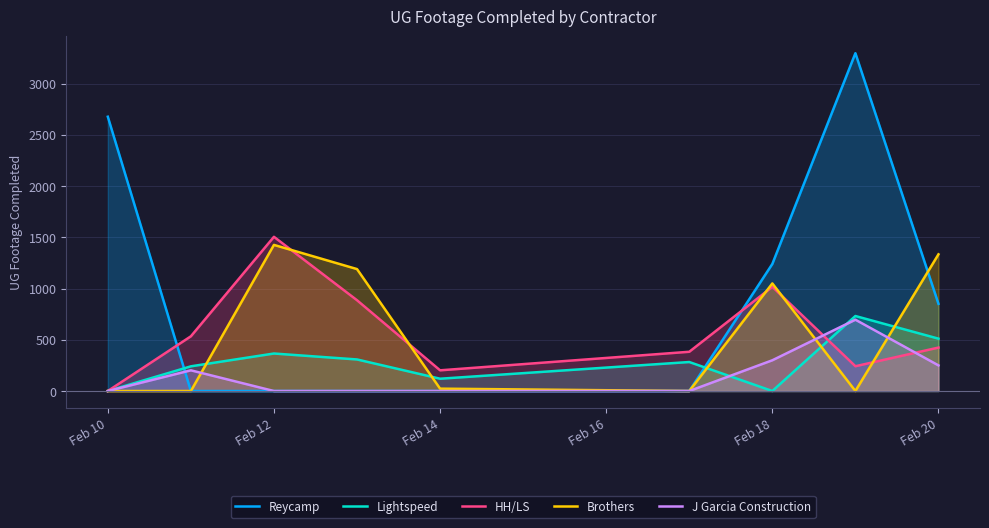

Which series has the widest spread of values?

Reycamp